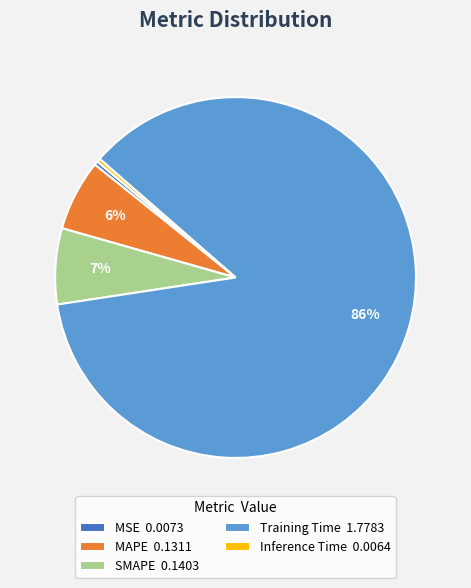

Is it true that Inference Time is 0% of the pie?

True